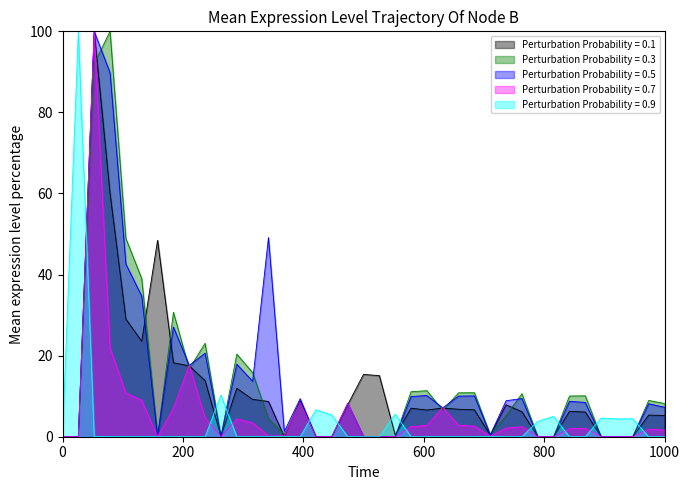

The value of Perturbation Probability = 0.1 at 0 is -64.3. True or false?

False